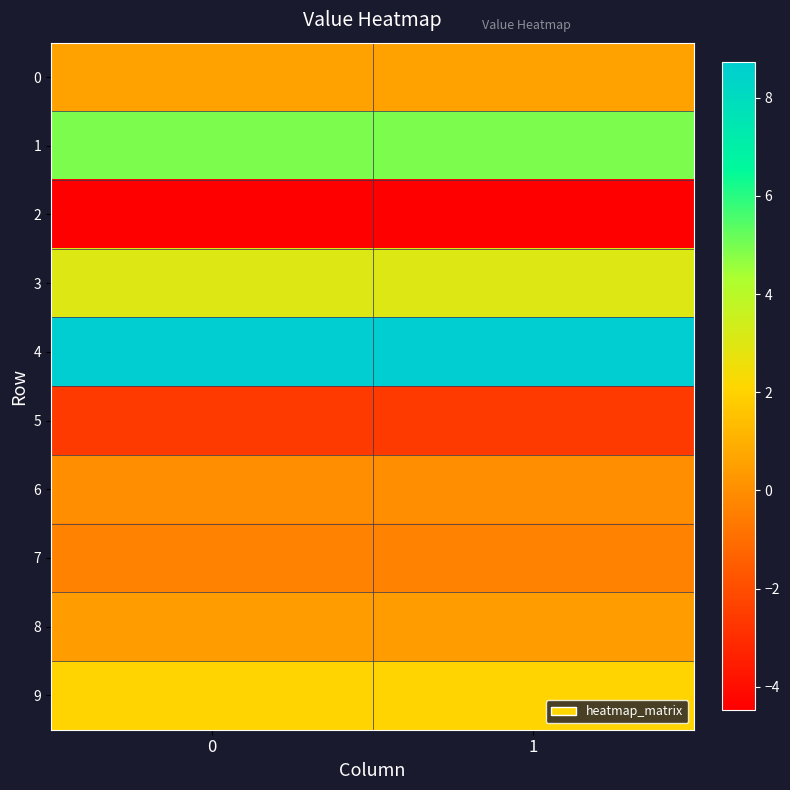

Reading left to right, list all the values displayed in this chart.

0: 0=0.6	1=0.6
1: 0=4.9	1=4.9
2: 0=-4.5	1=-4.5
3: 0=3.0	1=3.0
4: 0=8.7	1=8.7
5: 0=-2.6	1=-2.6
6: 0=0.0	1=0.0
7: 0=-0.3	1=-0.3
8: 0=0.4	1=0.4
9: 0=2.1	1=2.1